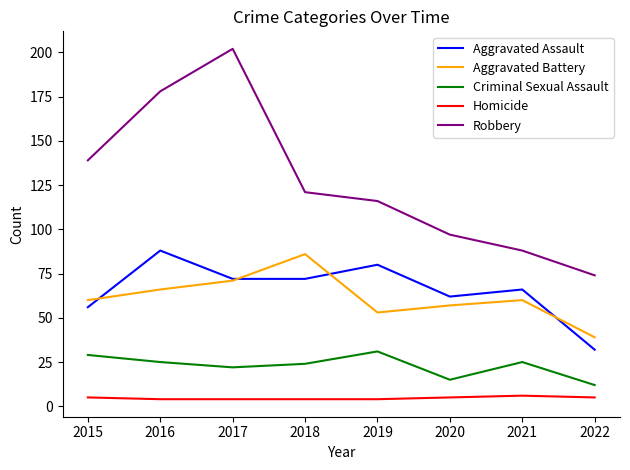

The Robbery series shows 266 at 2016. True or false?

False